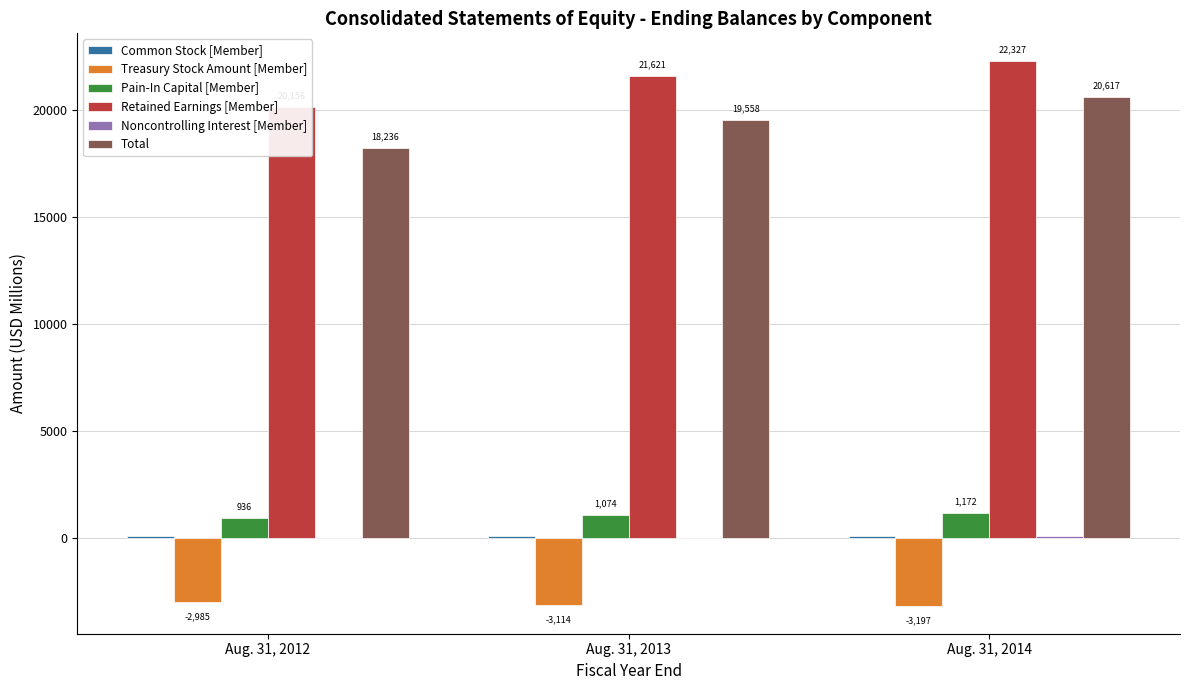

Which has a higher value, Aug. 31, 2012 or Aug. 31, 2014?

Aug. 31, 2012